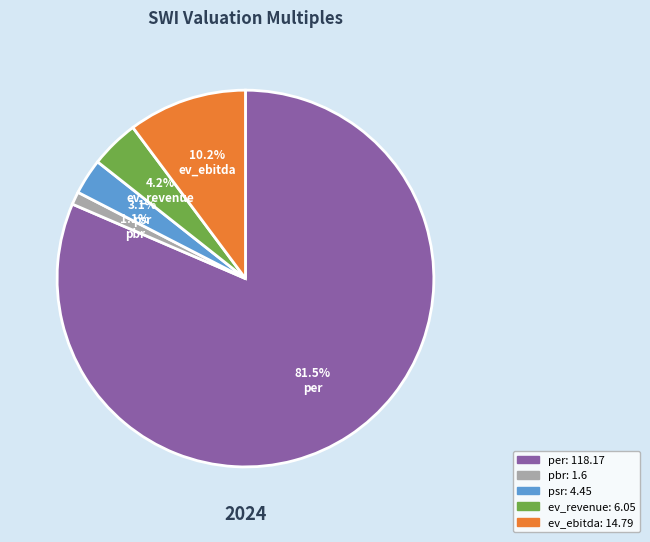

Approximately how many times larger is the value at ev_ebitda compared to psr?

3.3